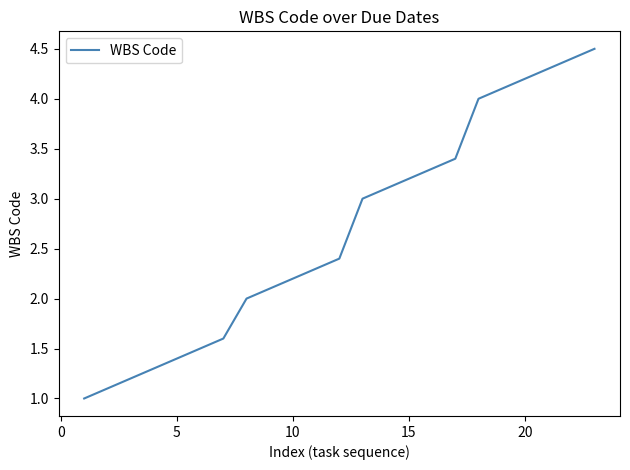

What is the minimum value shown in the chart?

1.0